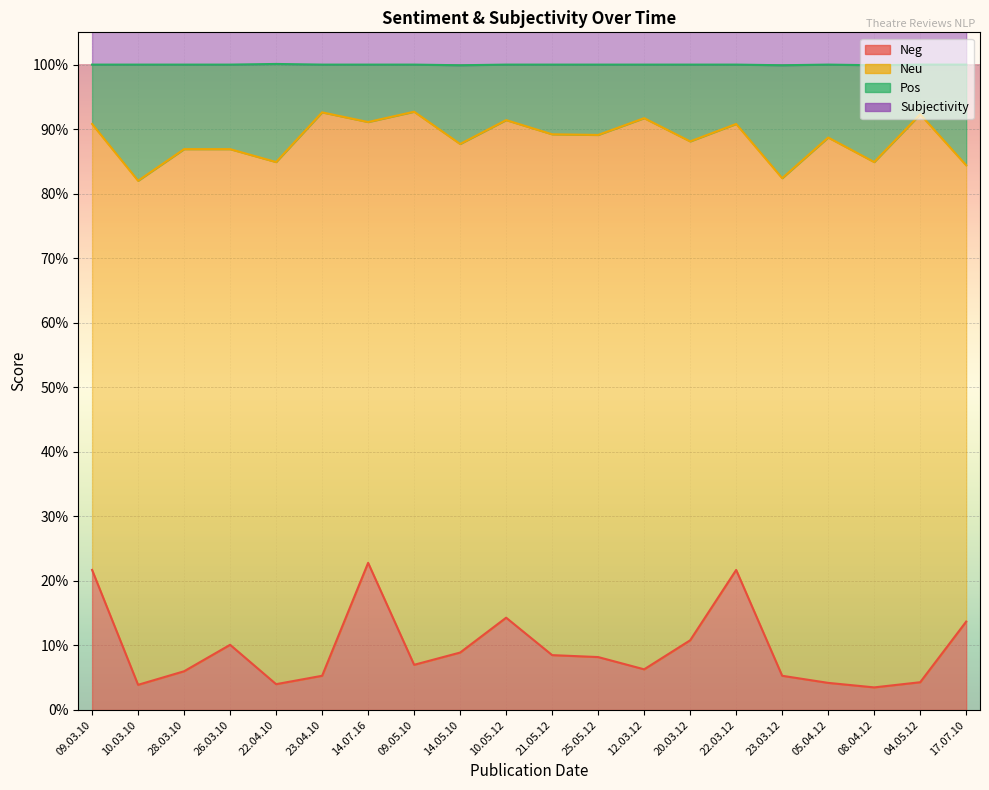

Where is Neg nearest to the value 0?

08.04.12